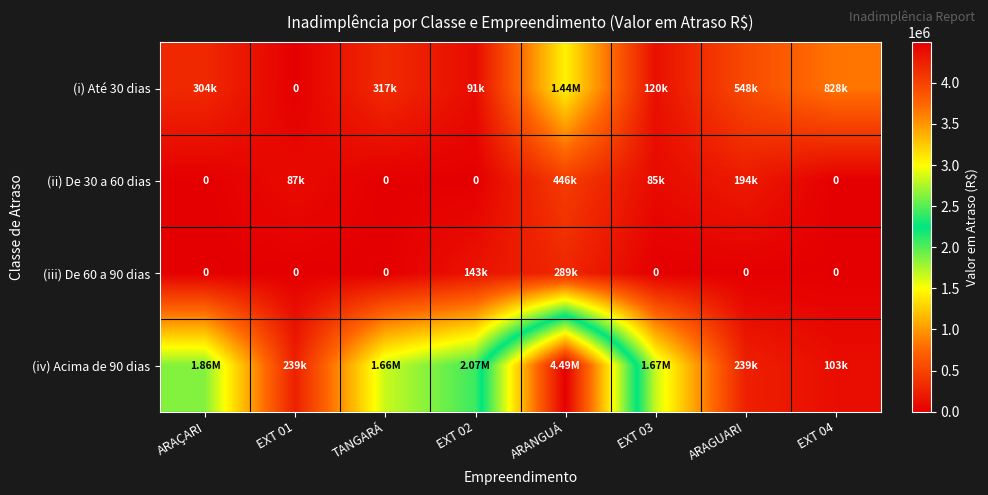

True or false: (i) Até 30 dias has a value of 151774.3 at TANGARÁ.

False